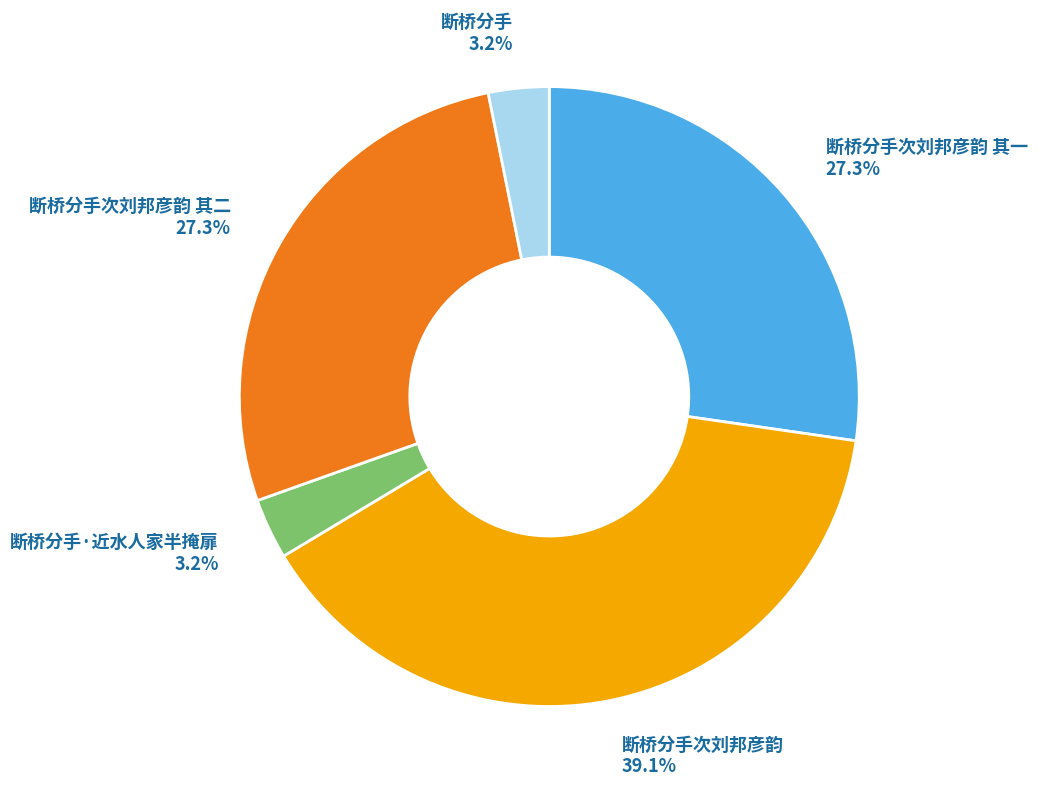

Is there a majority slice in this chart?

No